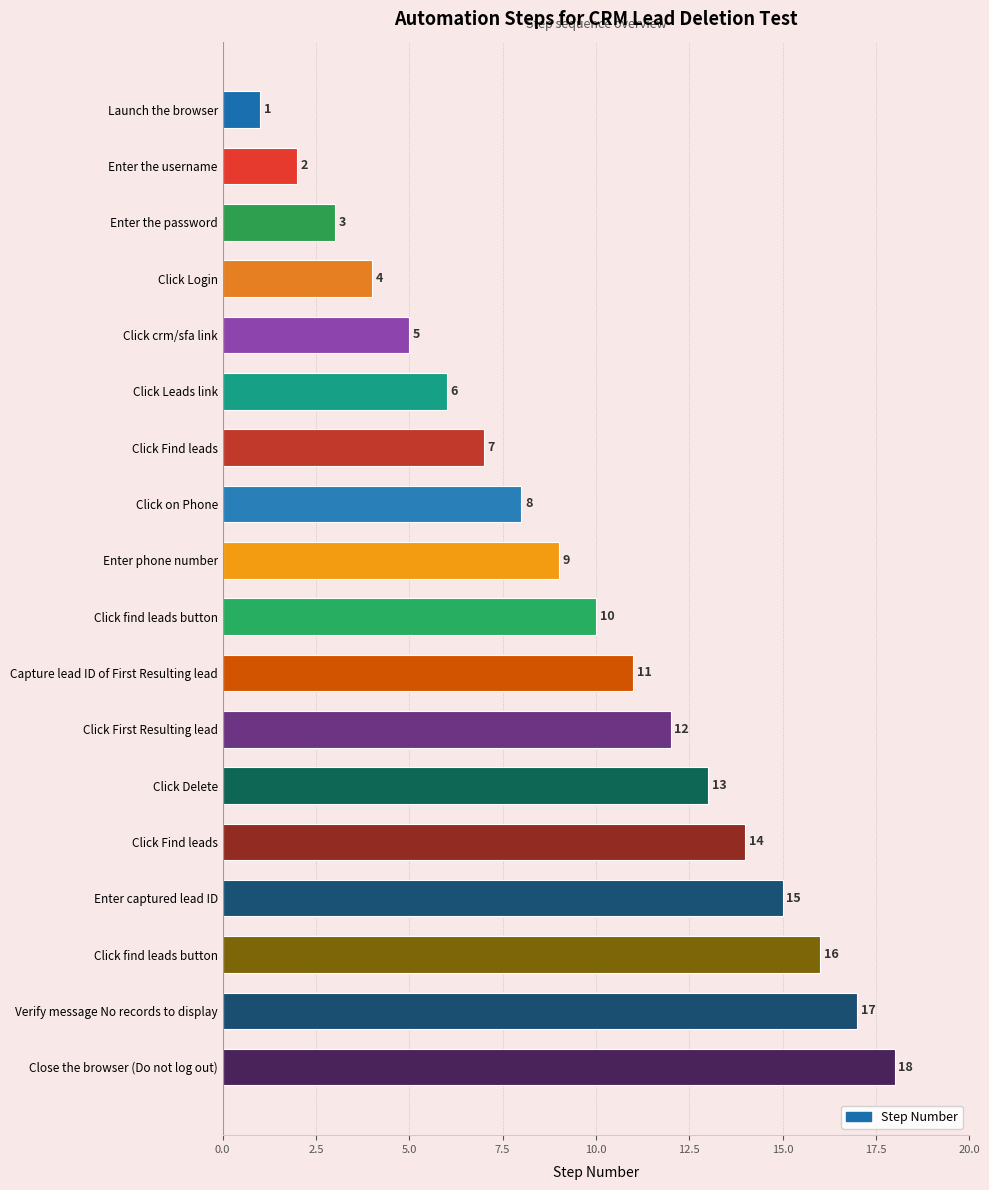

What is the difference between the second highest and minimum values?

16